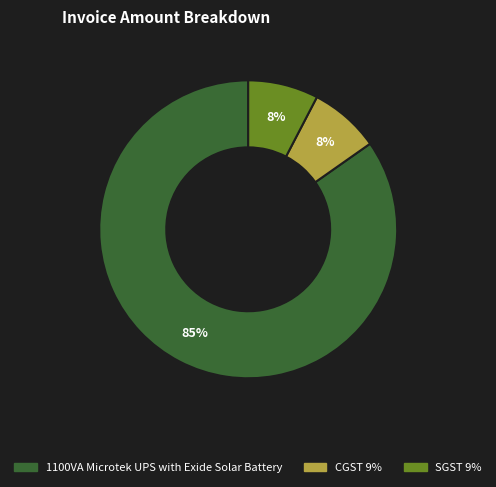

To the nearest percent, what is the average slice percentage?

33%